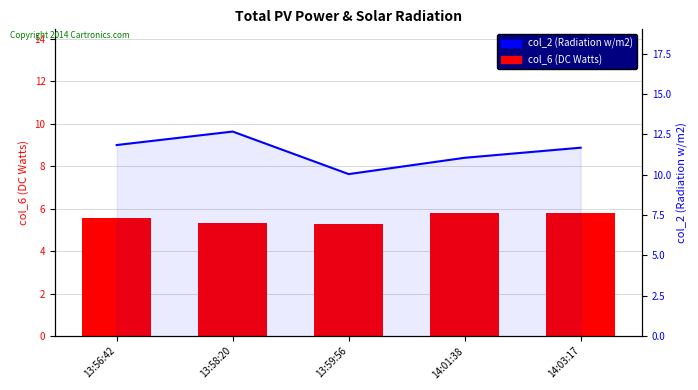

At 13:58:20, list the series in order from smallest to largest.

col_6 (DC Watts), col_2 (Radiation w/m2)